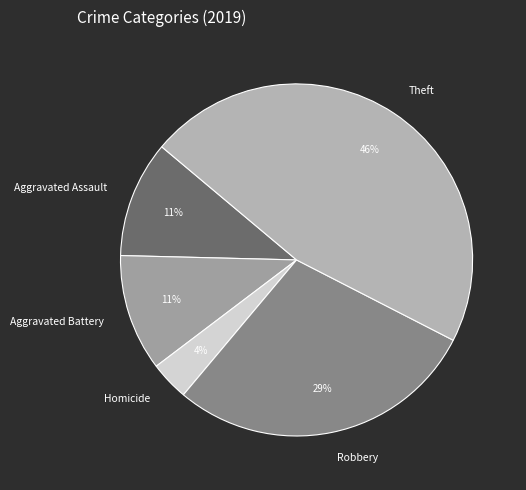

To the nearest percent, what is the difference between the Homicide and Robbery slice percentages?

25%